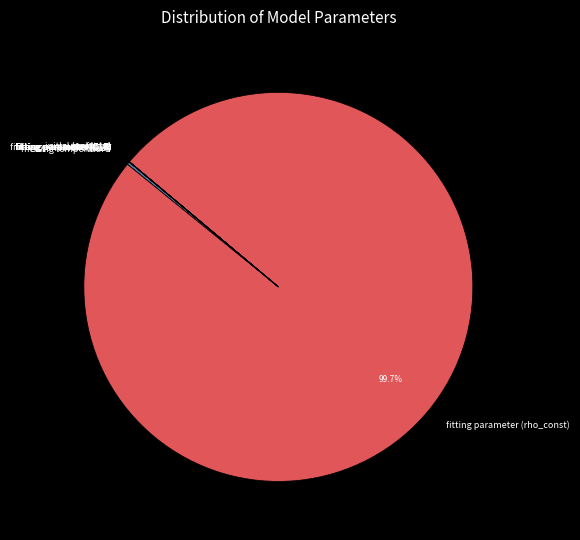

Which category has the biggest portion of the pie?

fitting parameter (rho_const)